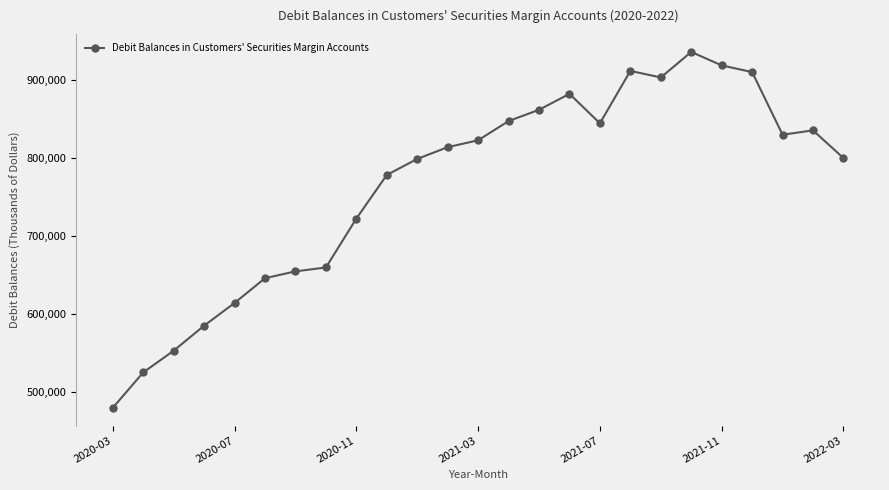

What is the sum of all values?

19128144